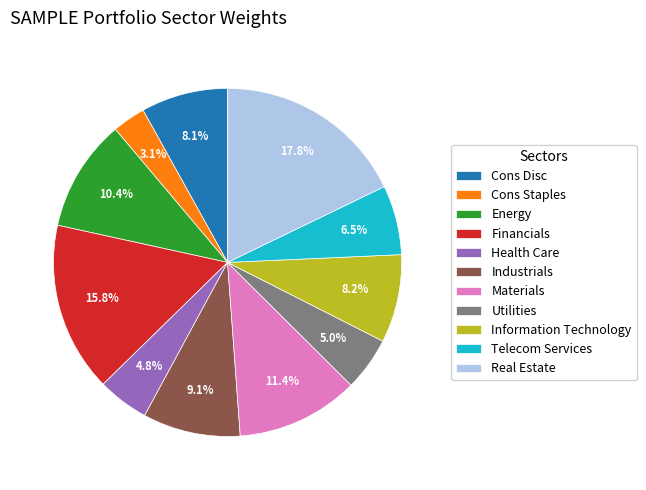

Do Cons Disc and Telecom Services together represent more than half of the pie?

No